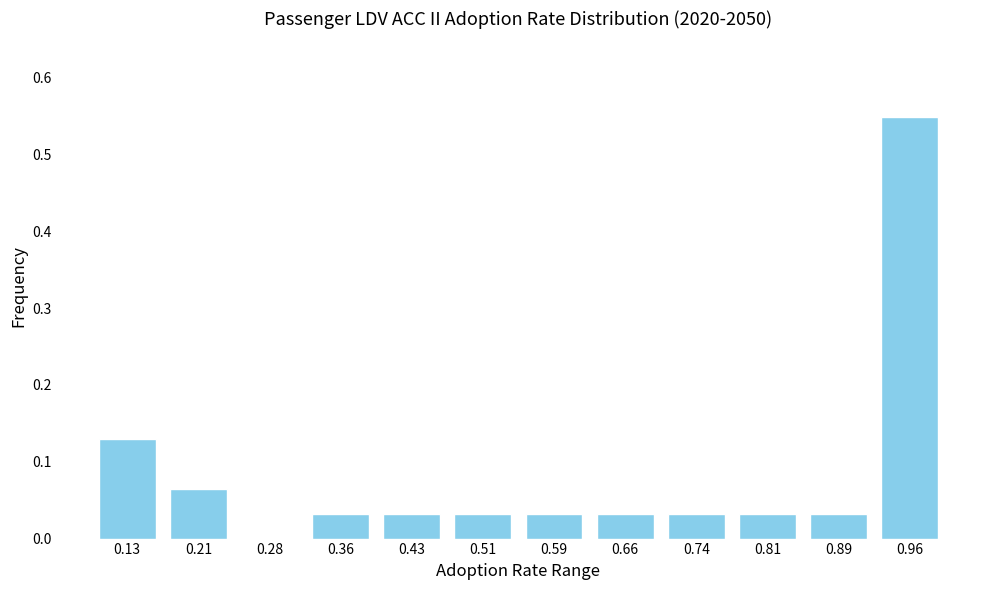

Is it true that the value at 0.28 is -0.3?

False